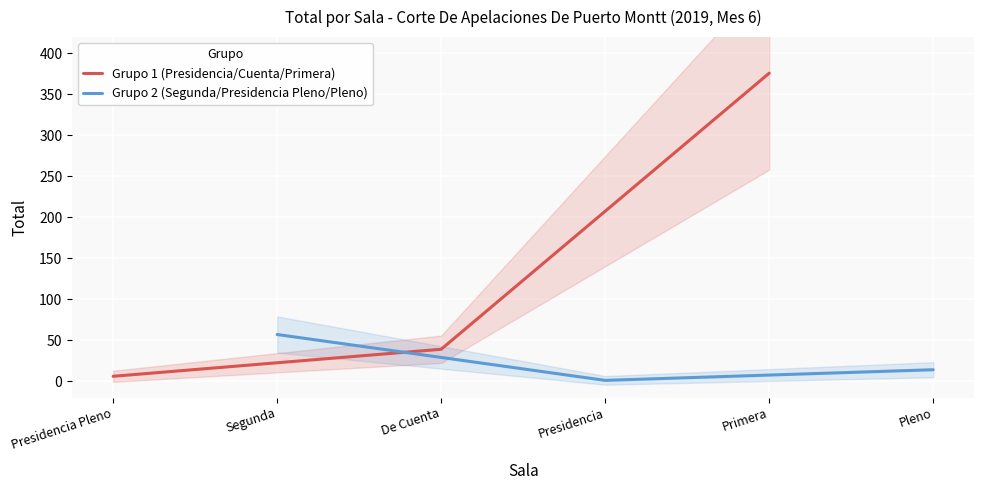

Does the chart display data point markers on the line(s)?

No